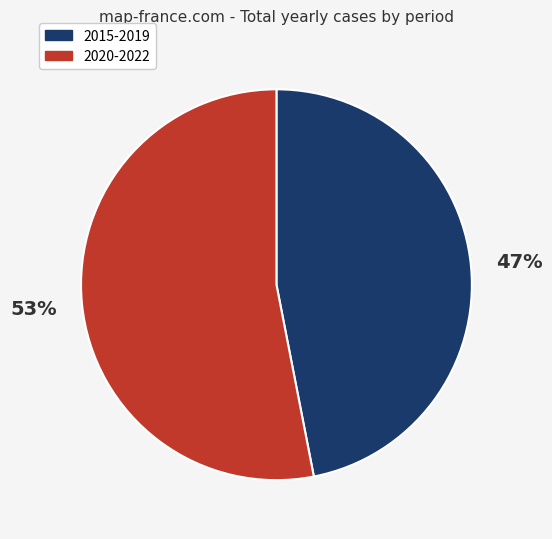

True or false: 2020-2022 accounts for 53% of the total.

True